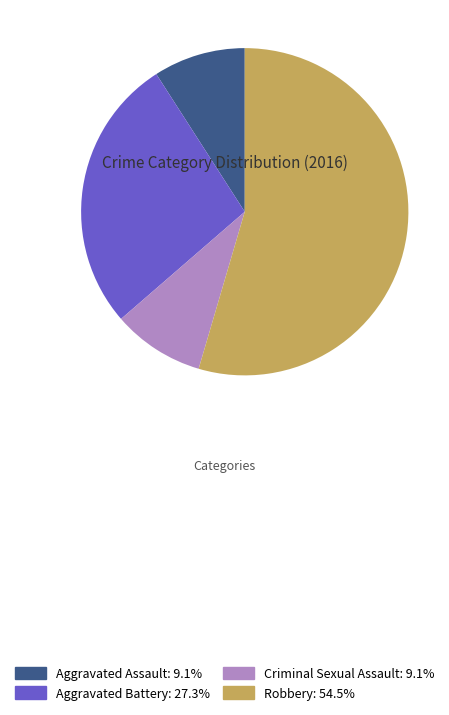

Do Aggravated Battery: 27.3% and Criminal Sexual Assault: 9.1% together represent more than half of the pie?

No